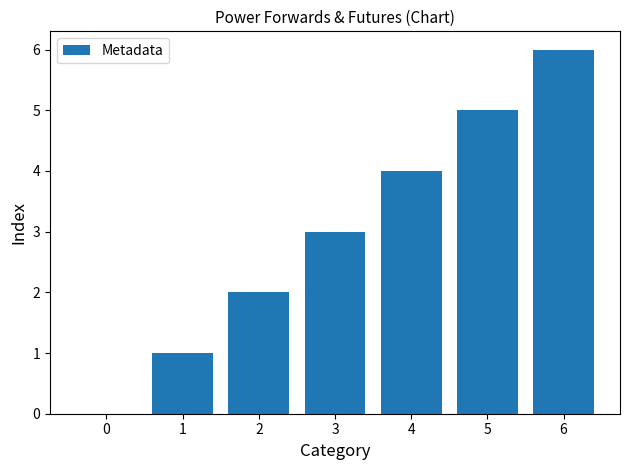

What is the sum of all values?

21